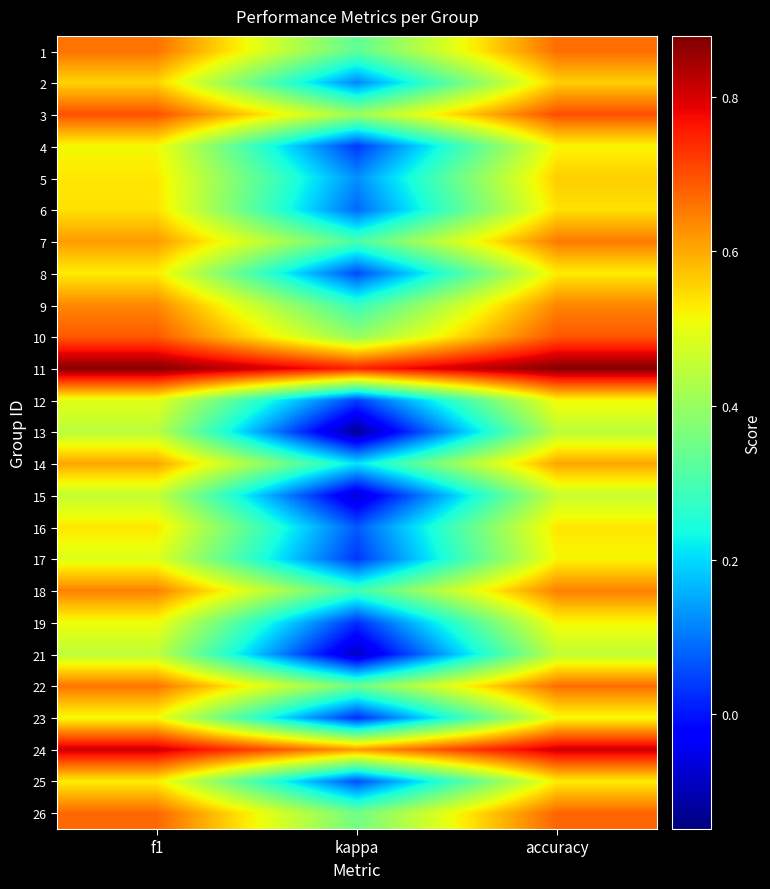

What is the greatest value displayed?

0.9